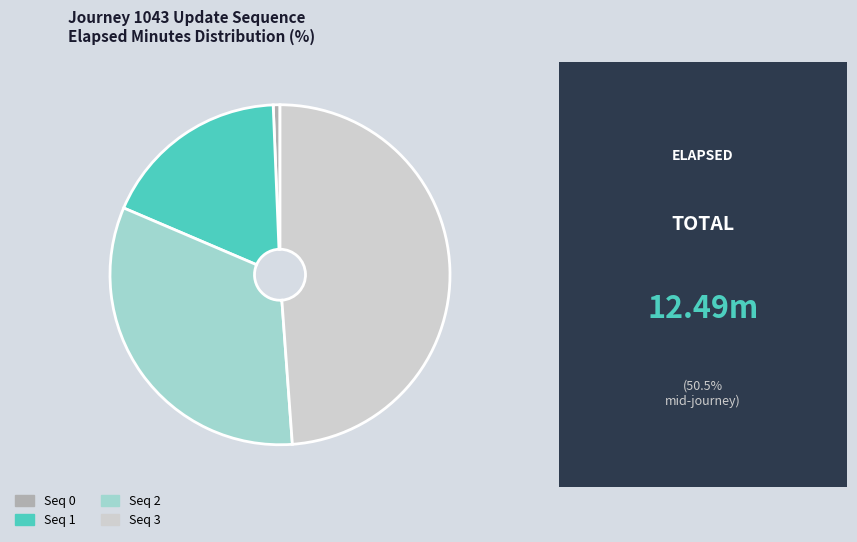

True or false: Seq 1 accounts for 18% of the total.

True